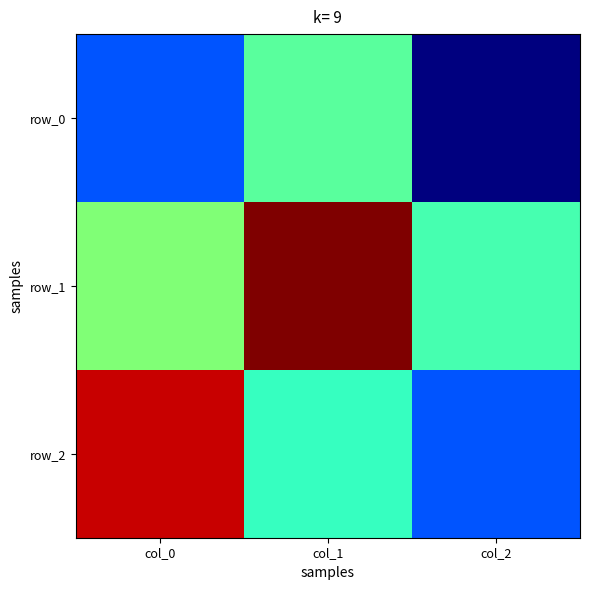

What is the average value of the row_2 series?

0.1